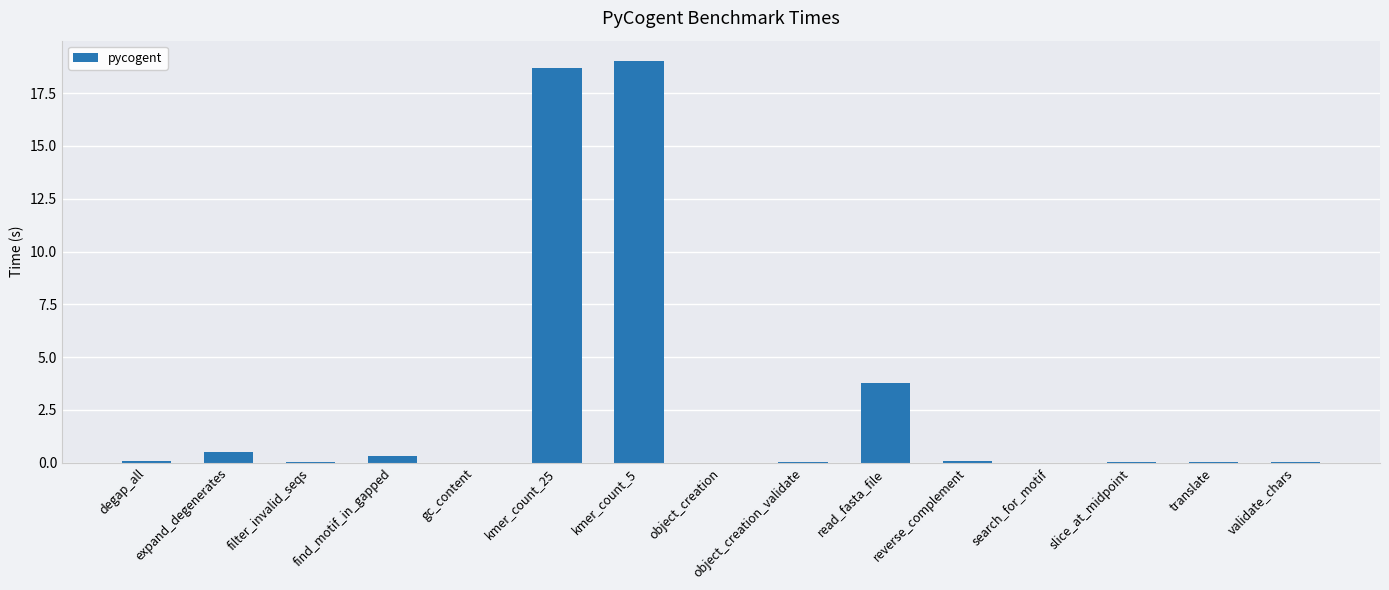

What is the sum of all values?

42.6